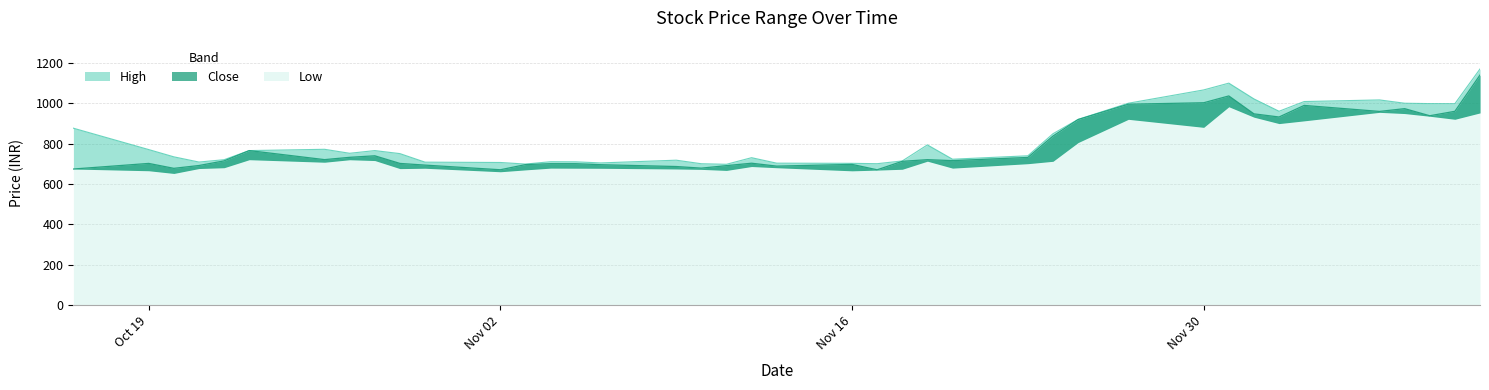

What is the label of the 15th point from the left?

2020-11-05